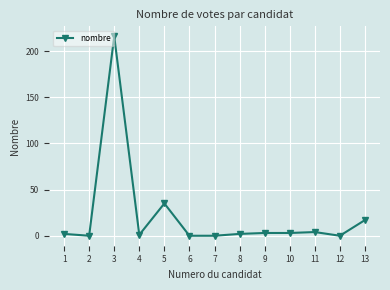

How many categories are shown in the chart?

13